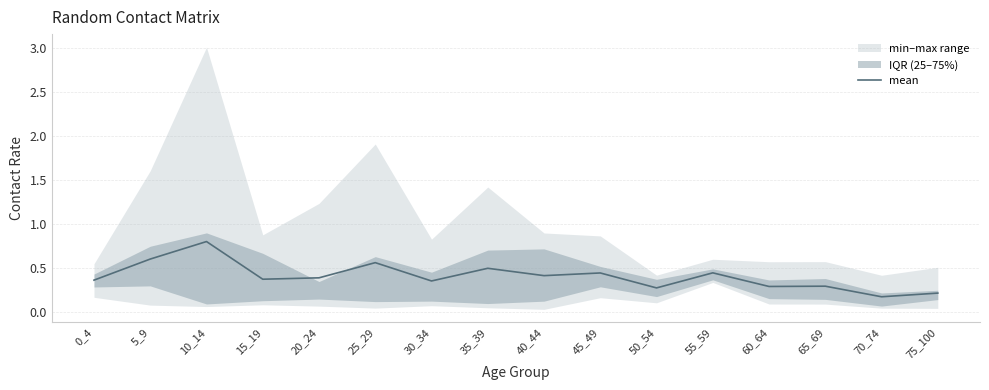

What is the maximum value shown in the chart?

0.8